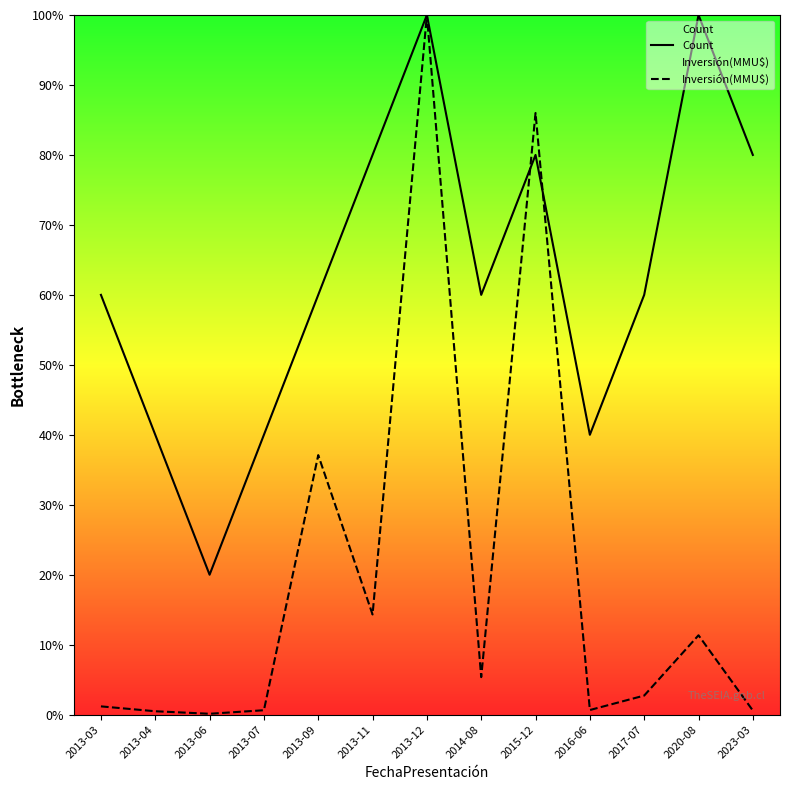

What is the difference between the second highest and minimum values in the Inversión(MMU$) series?

85.9